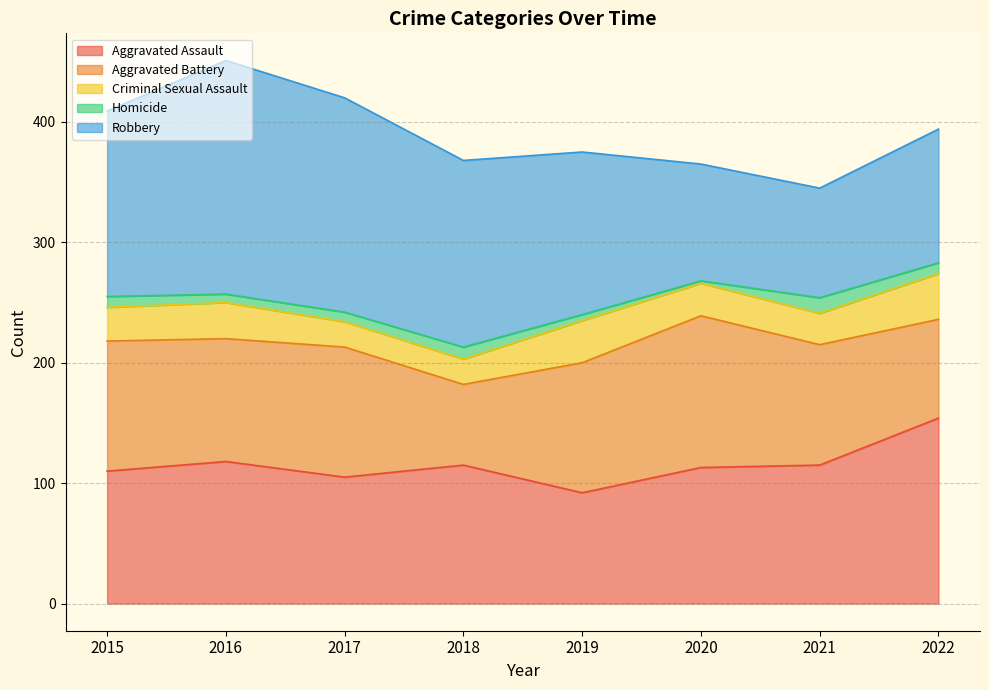

Which series has the widest spread of values?

Robbery